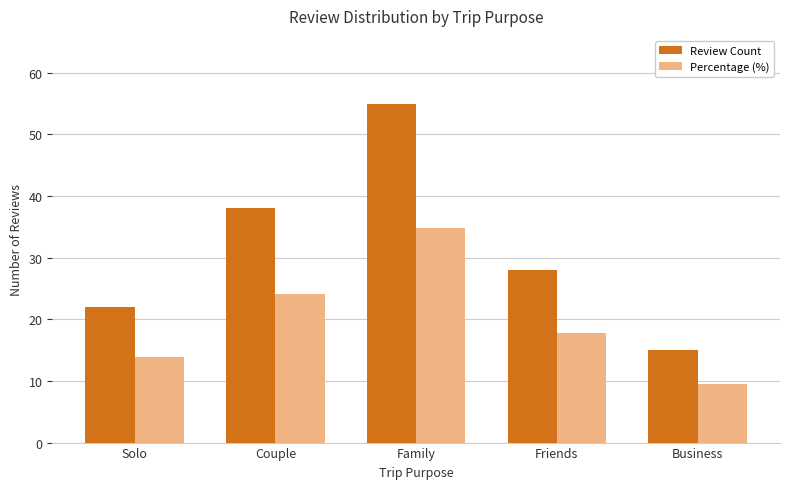

What is the sum of the Percentage (%) values at Friends and Family?

52.5